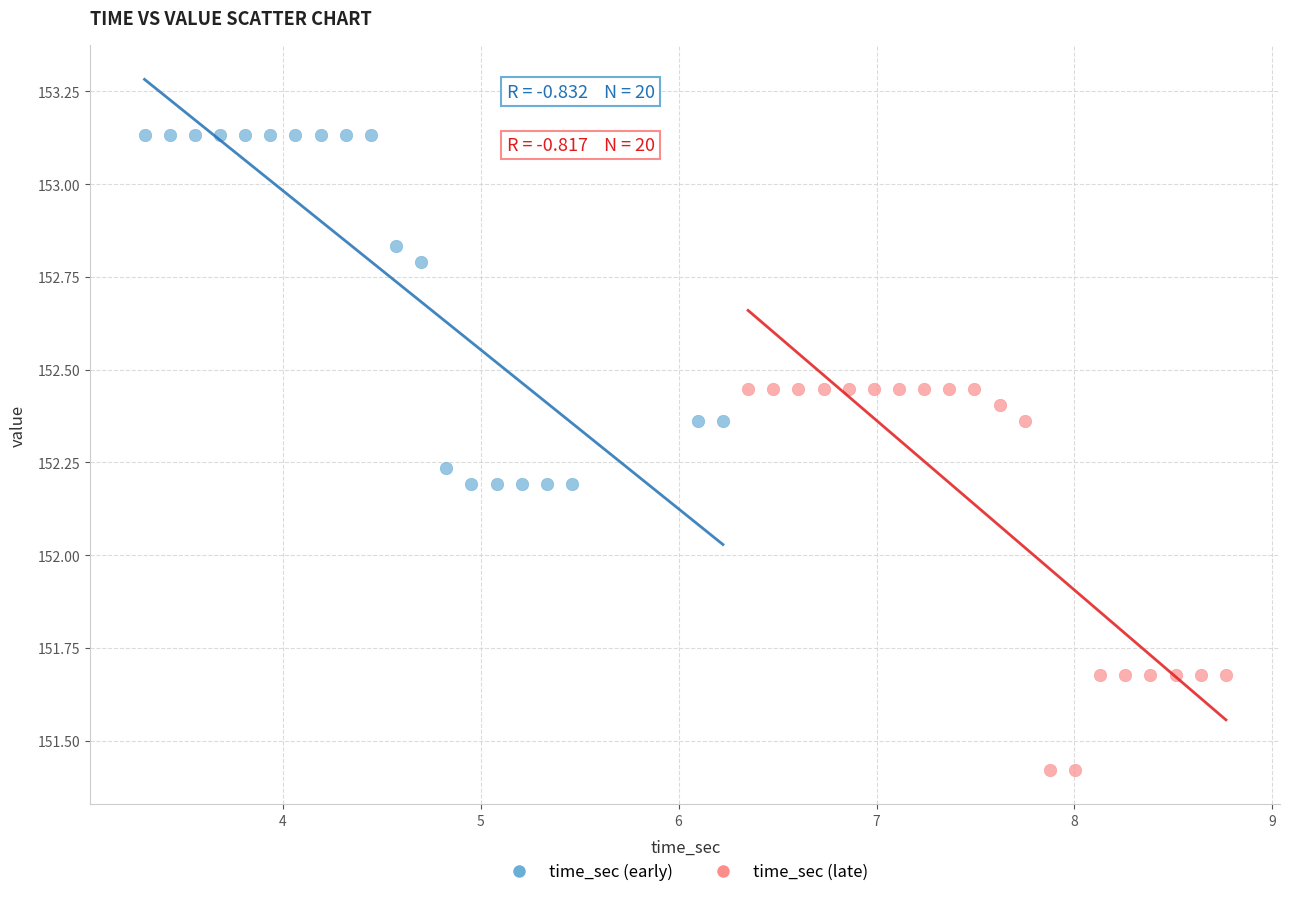

What are all the series names shown in the legend?

time_sec (early), time_sec (late)